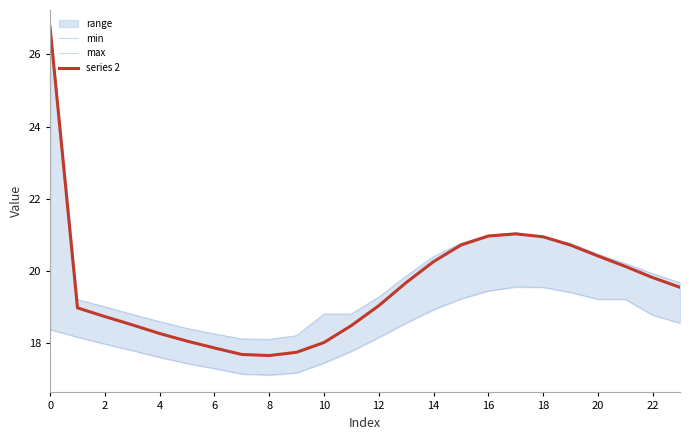

Read the max value at 23.

19.7